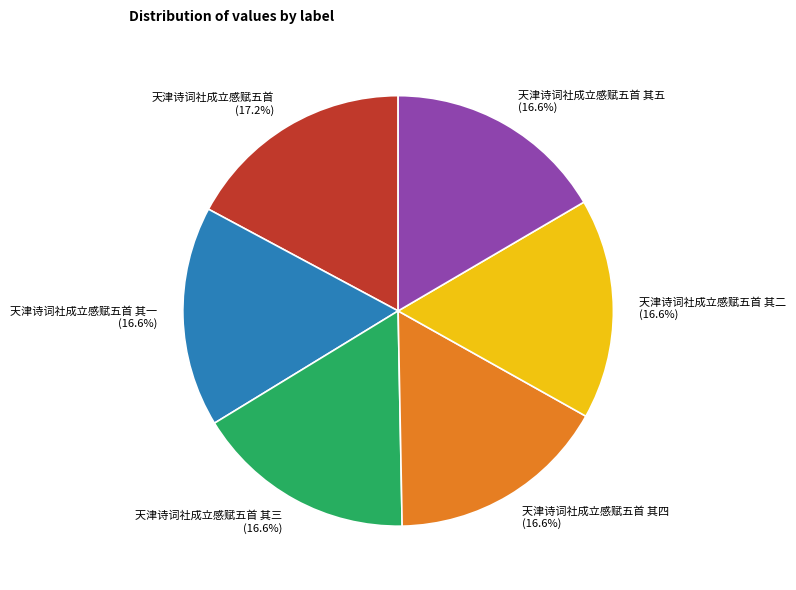

Combined, do 天津诗词社成立感赋五首 其一 and 天津诗词社成立感赋五首 其五 account for over 50%?

No